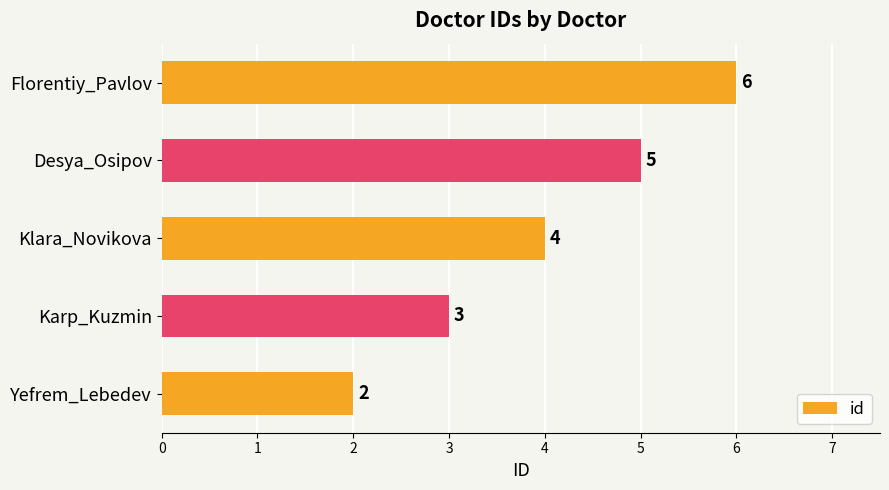

Rank the categories by value from lowest to highest.

Yefrem_Lebedev, Karp_Kuzmin, Klara_Novikova, Desya_Osipov, Florentiy_Pavlov